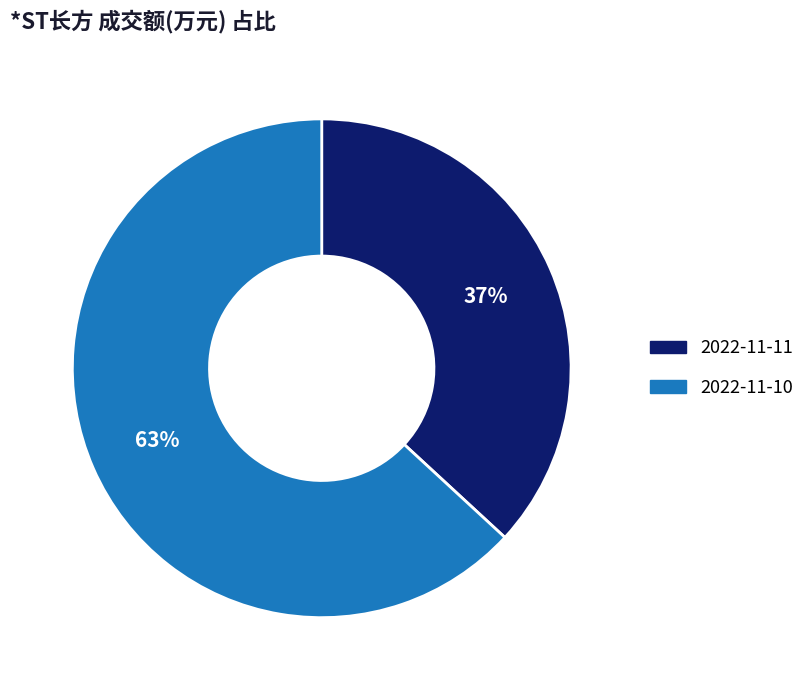

Which has a higher value, 2022-11-10 or 2022-11-11?

2022-11-10